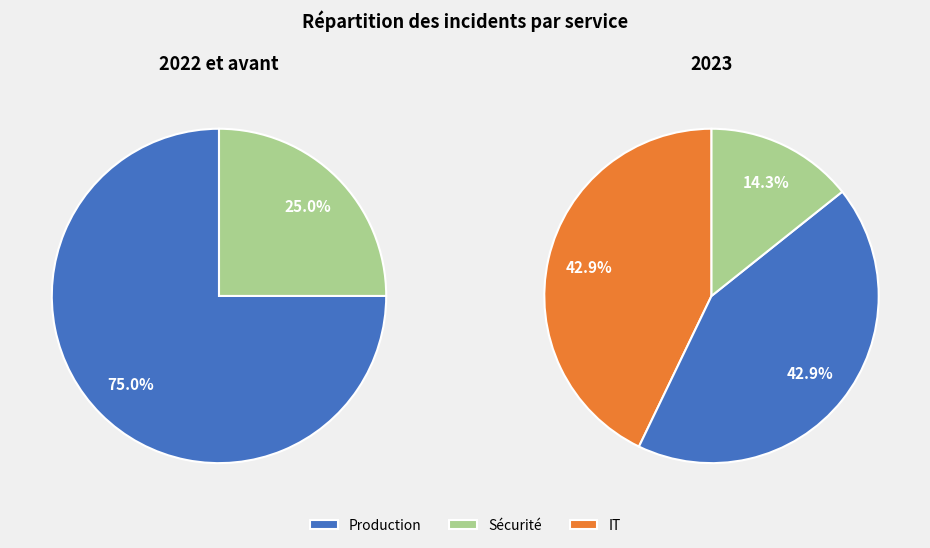

What percentage is the IT slice, to the nearest percent?

43%